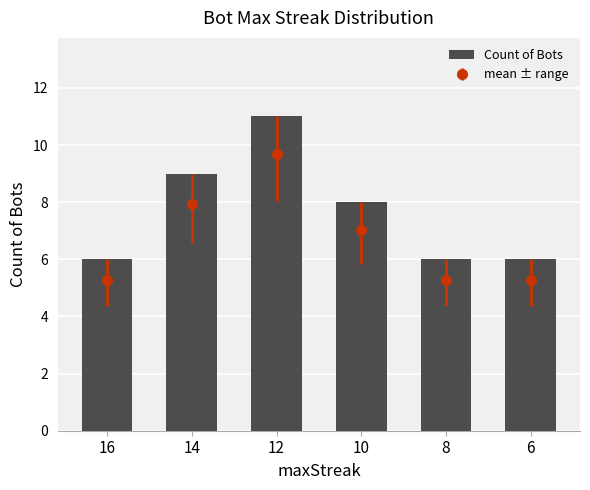

Rank the categories by value from highest to lowest.

12, 14, 10, 16, 8, 6